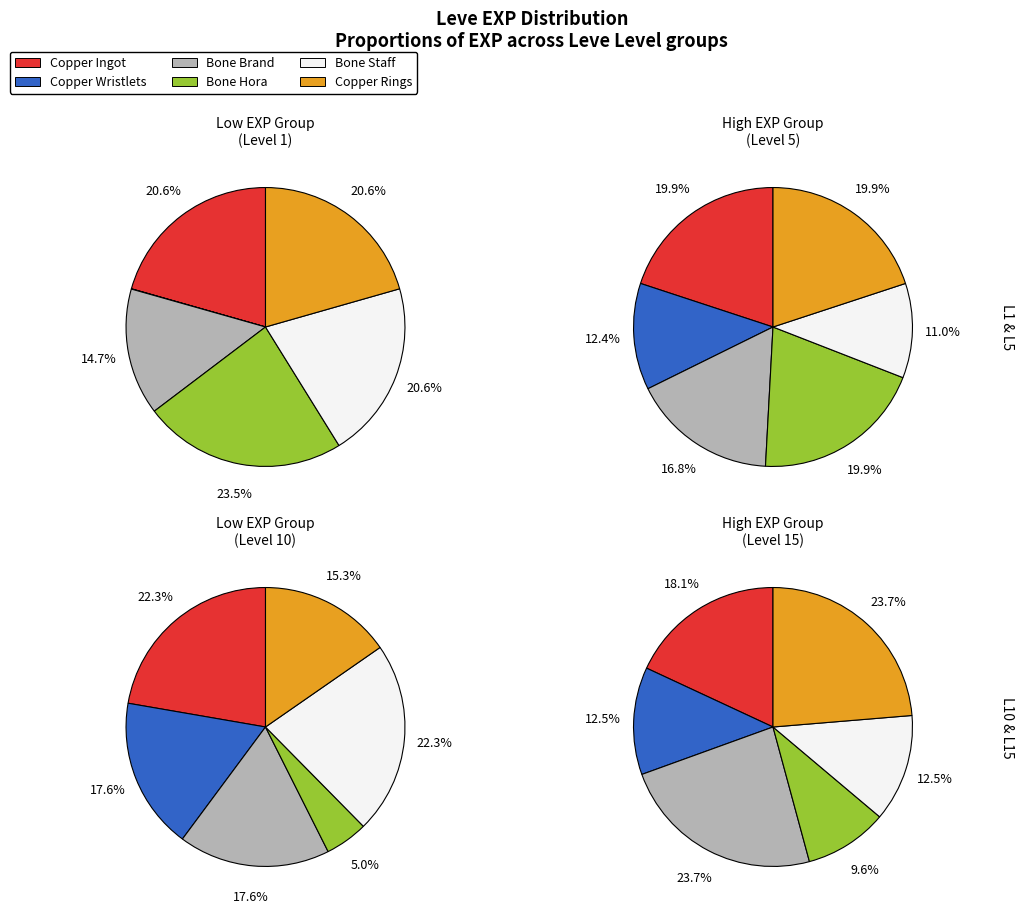

The Bone Hora slice represents 29% of the pie. True or false?

False